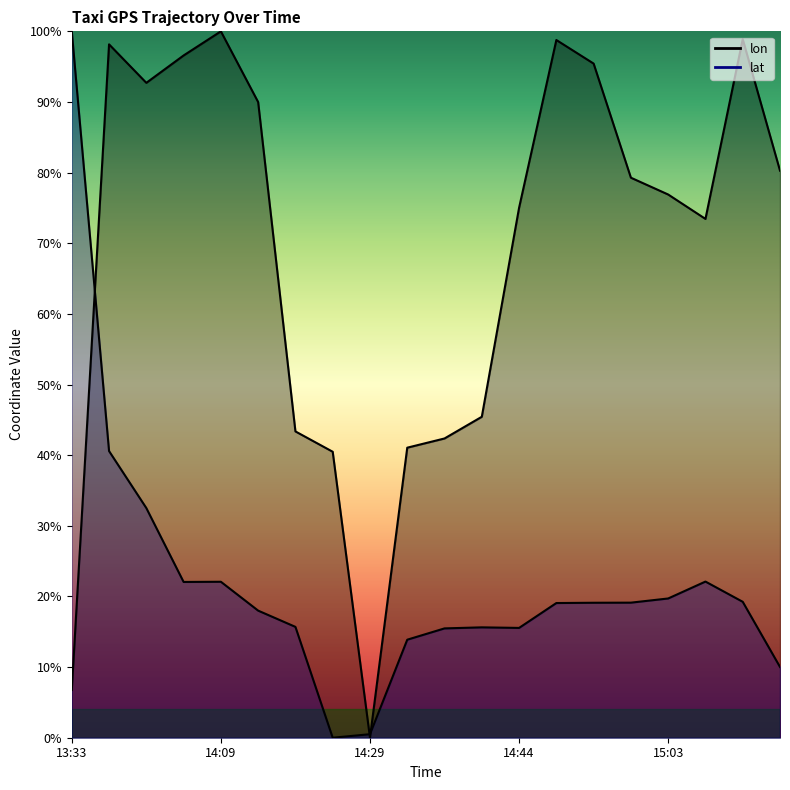

List the labels in order of lon value, smallest first.

14:29, 13:33, 14:24, 14:35, 14:39, 14:19, 14:40, 15:10, 14:44, 15:03, 14:59, 15:20, 14:14, 14:04, 14:54, 14:09, 13:59, 14:49, 15:13, 14:09